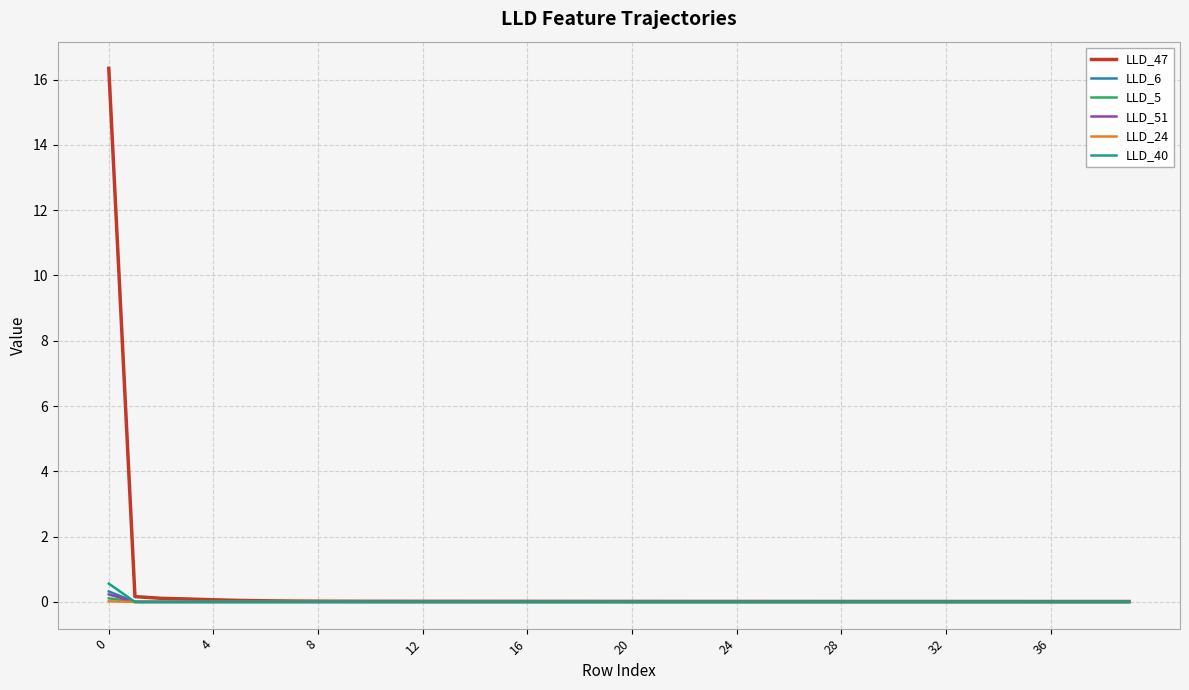

Which series has the widest spread of values?

LLD_47